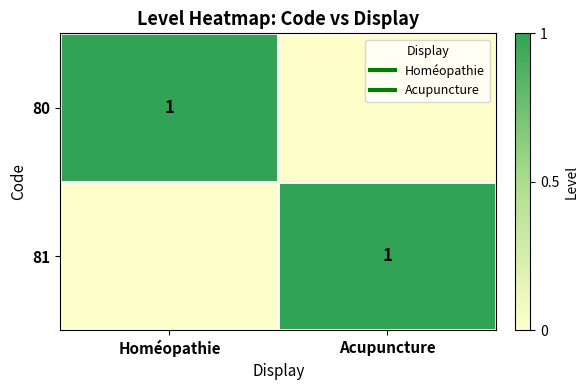

At how many categories does at least one series exceed 0?

2